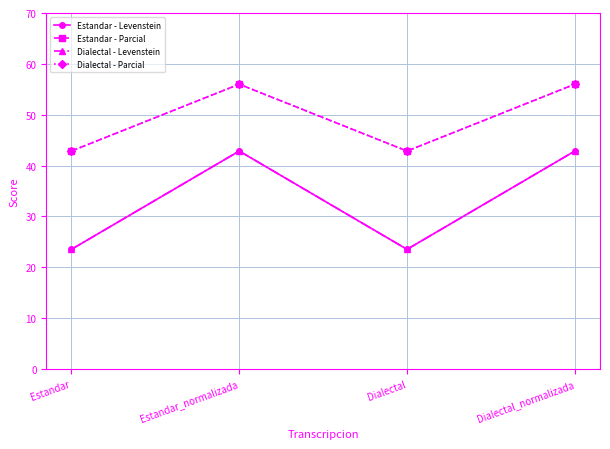

What is the total value across all series at Estandar_normalizada?

197.7